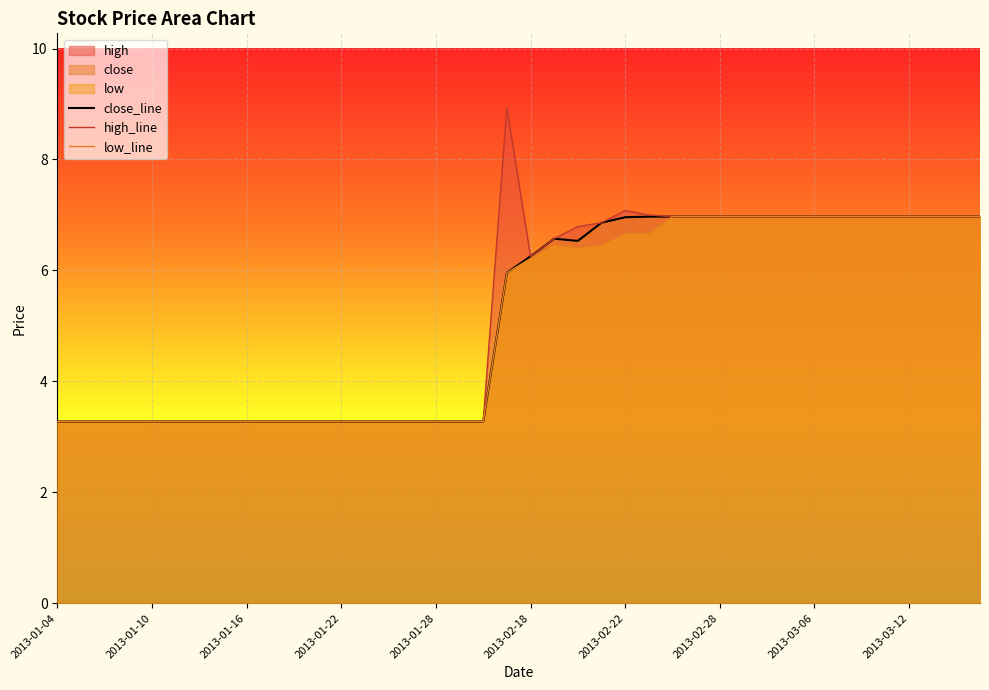

What is the total value across all series at 29?

20.9